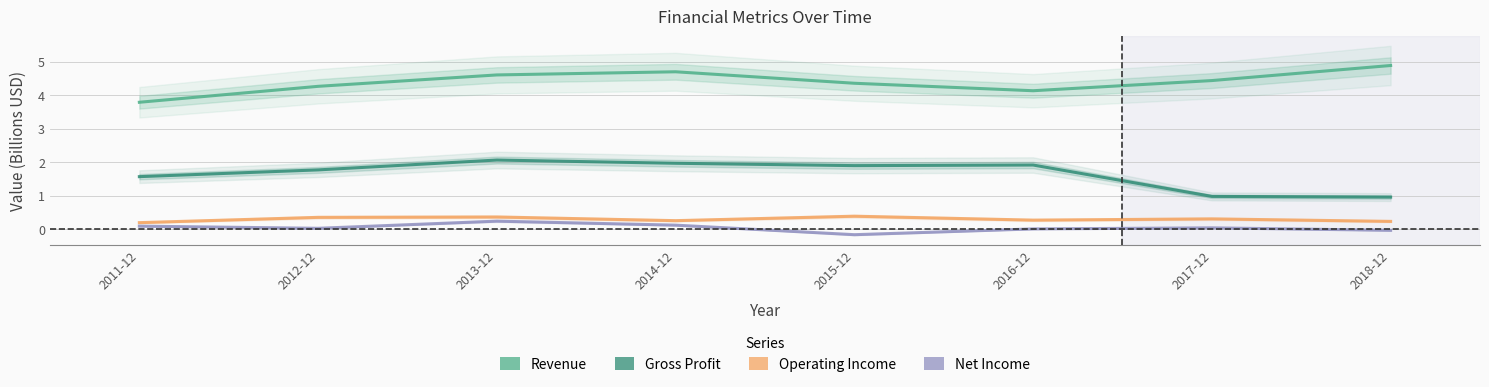

At which category is the sum across all series the highest?

2013-12